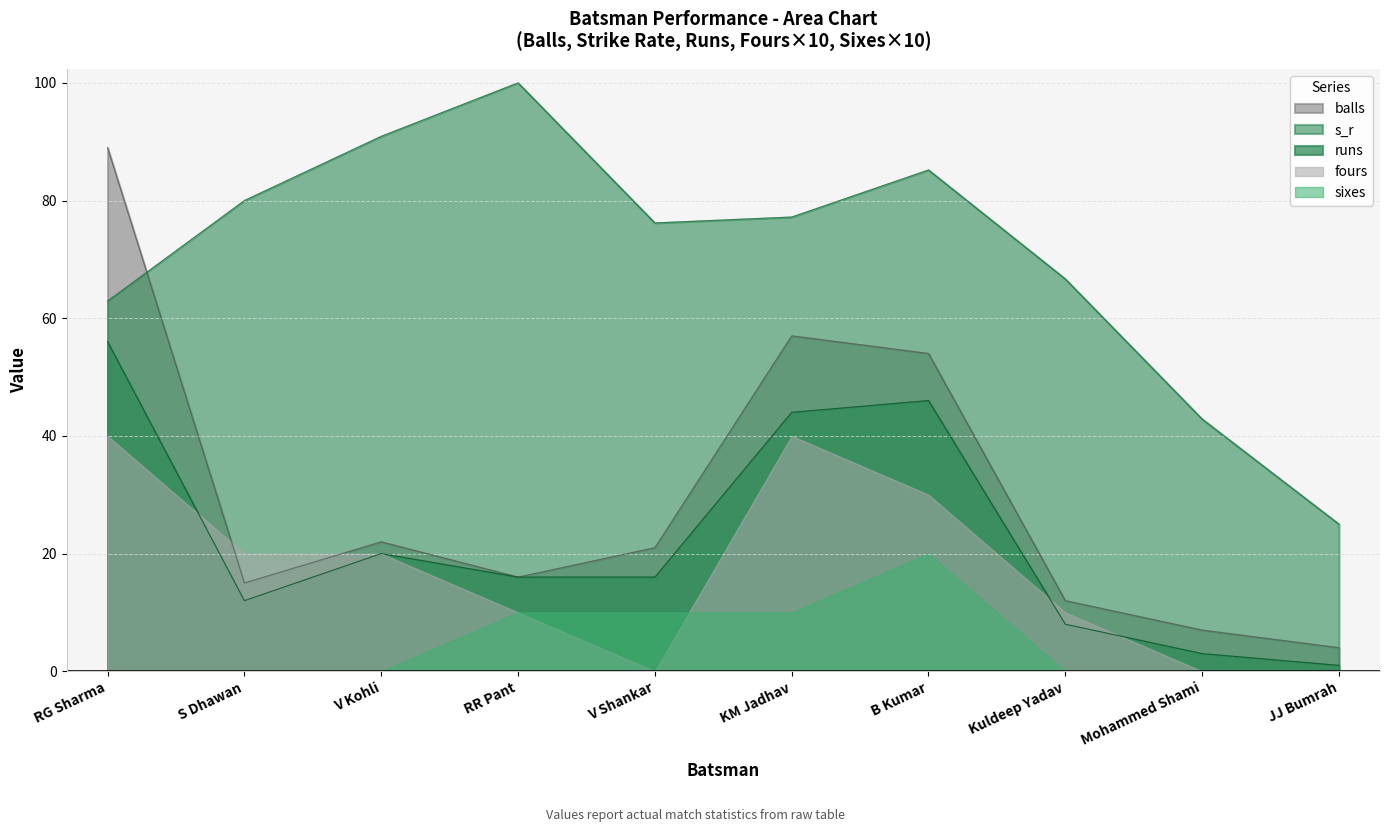

Is it true that s_r equals 123.9 at V Shankar?

False